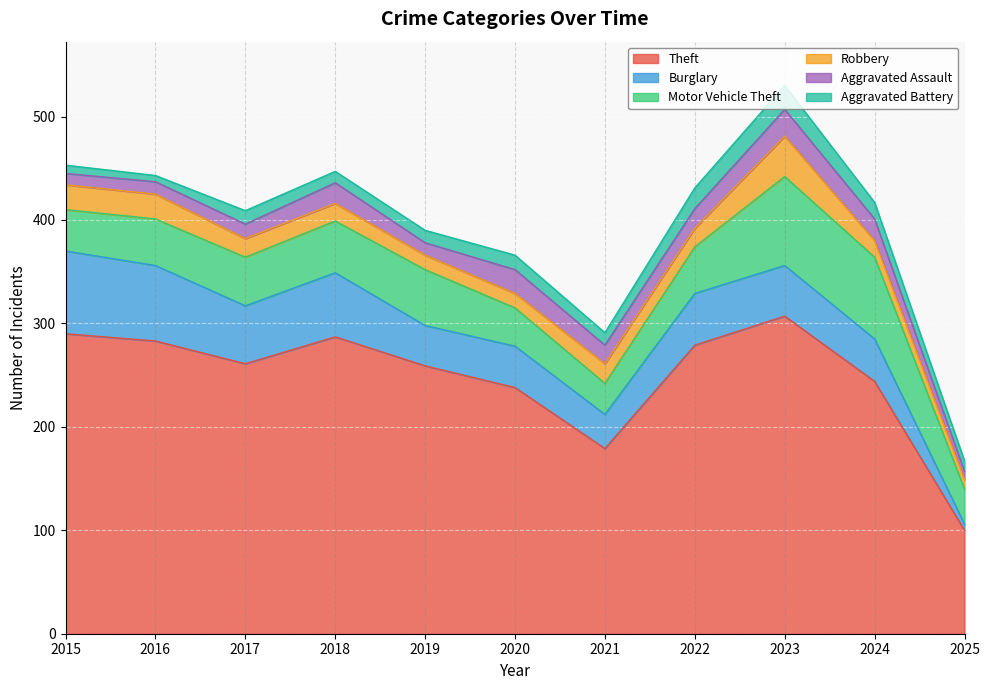

Is it true that Burglary equals 80 at 2015?

True